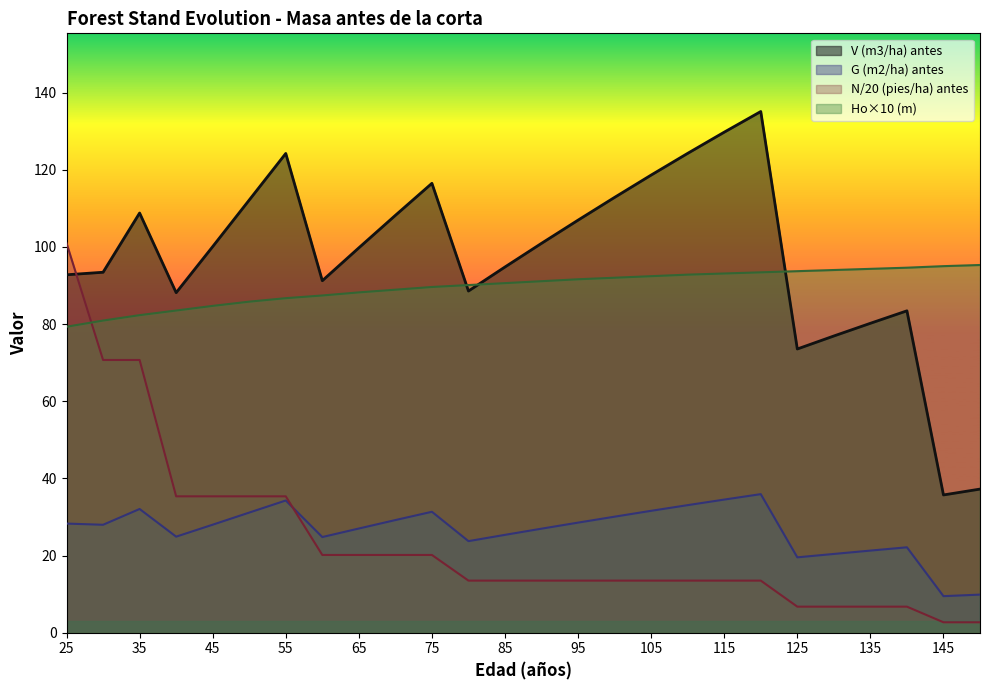

Which series has the widest spread of values?

V (m3/ha) antes